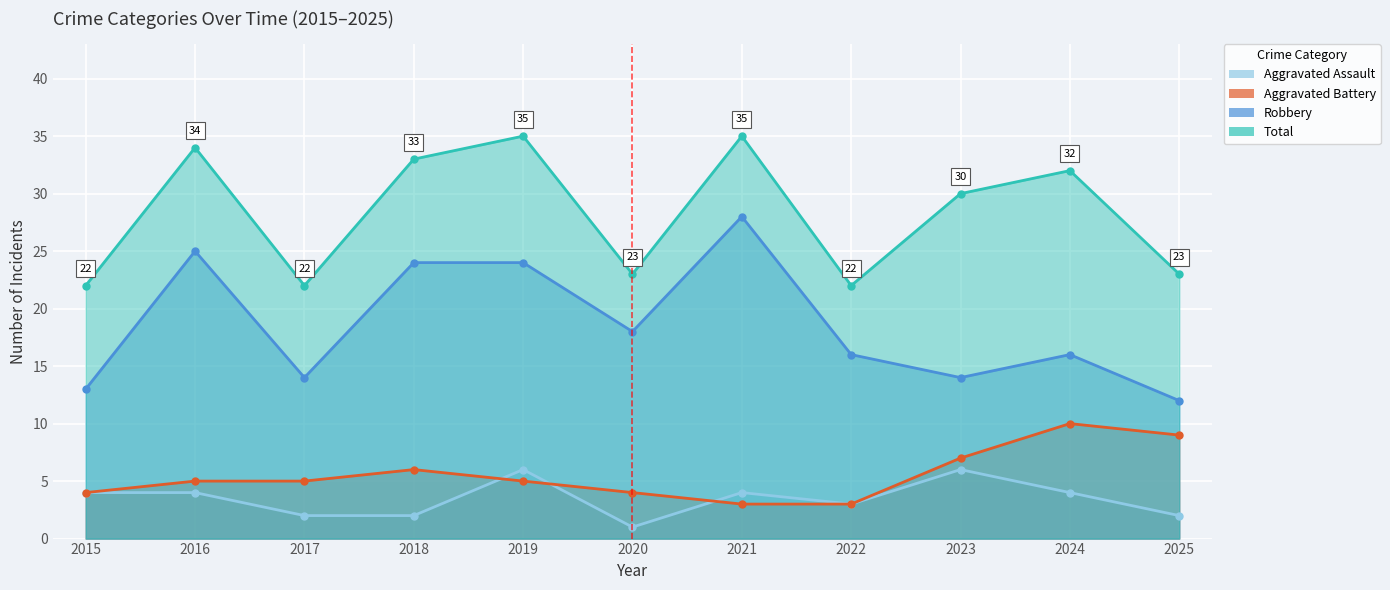

Which series has the widest spread of values?

Robbery